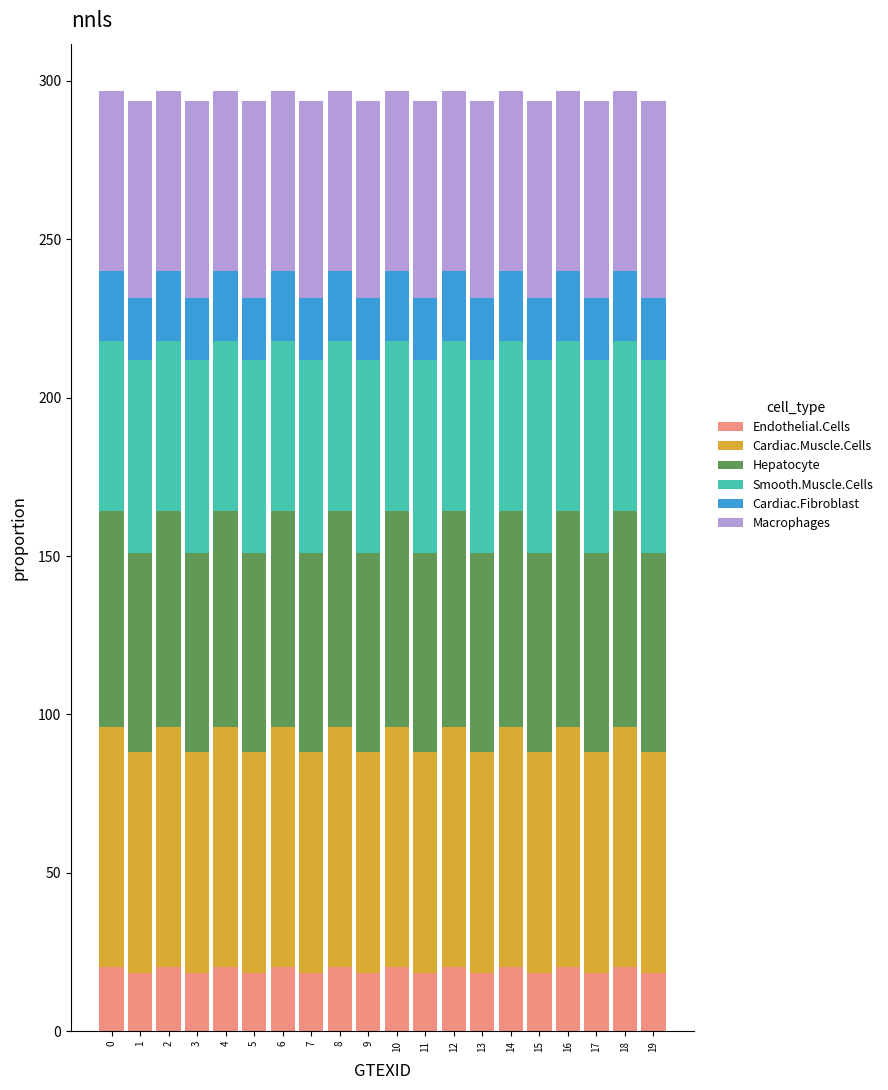

How many bars are there in total?

20